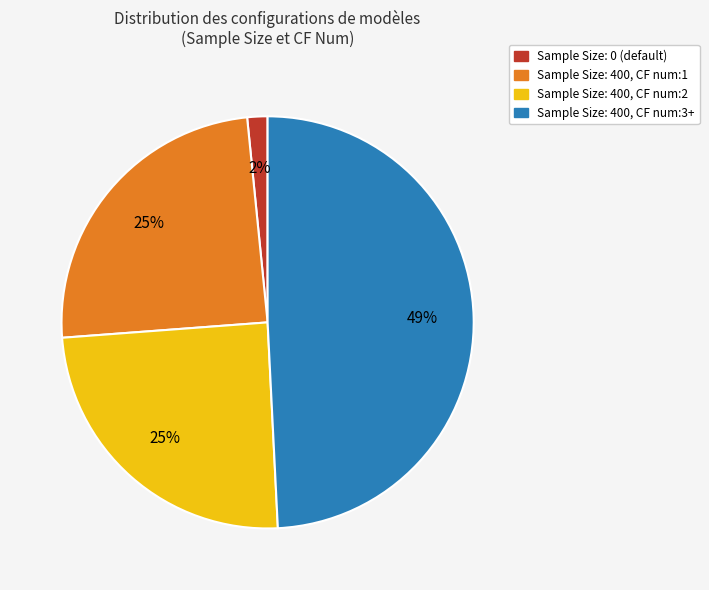

Is there any slice that represents more than half of the pie?

No